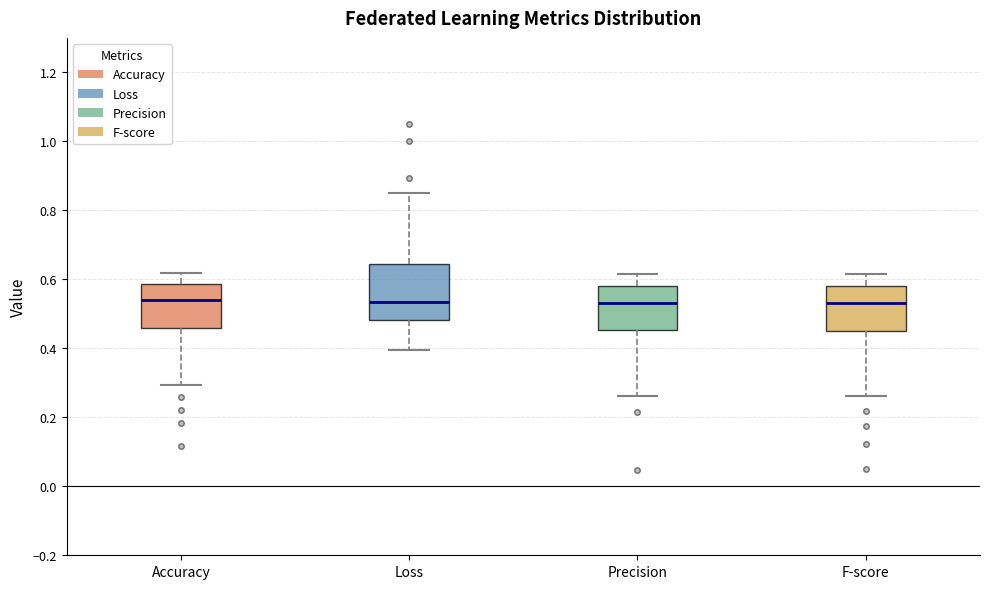

Comparing the boxes themselves (not the whiskers), which one is the tallest?

Loss